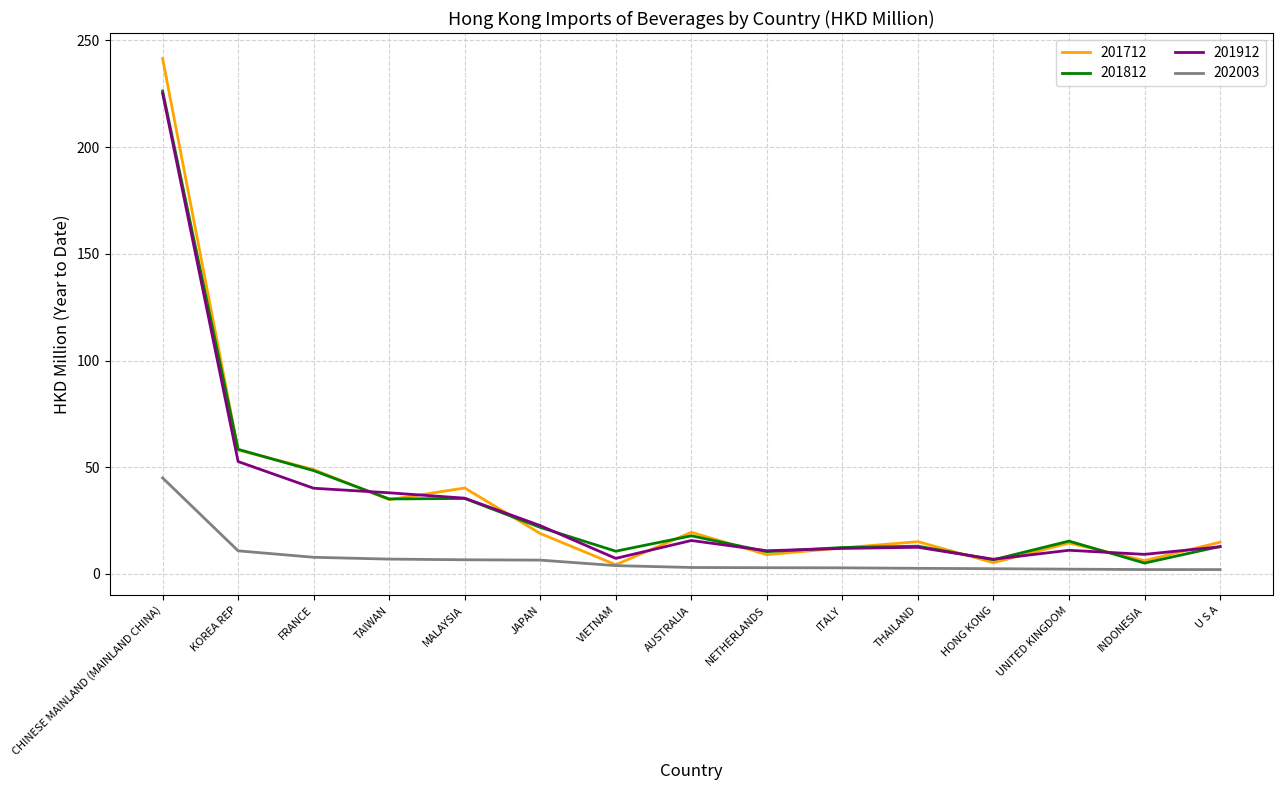

True or false: 202003 and 201912 intersect in this chart.

False